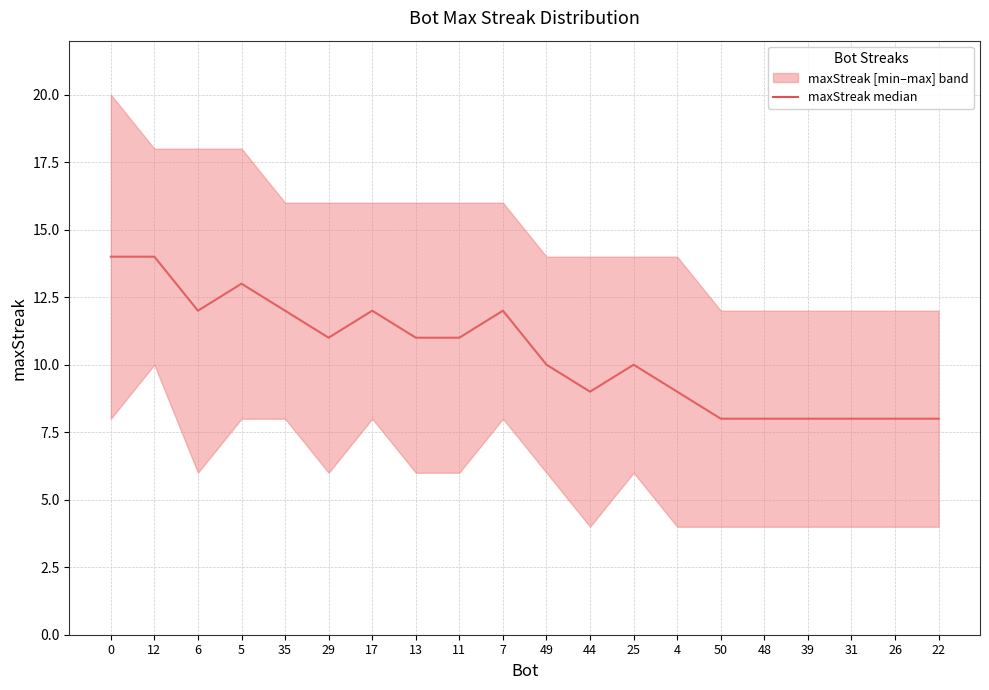

List the labels in order of value, smallest first.

50, 48, 39, 31, 26, 22, 44, 4, 49, 25, 29, 13, 11, 6, 35, 17, 7, 5, 0, 12